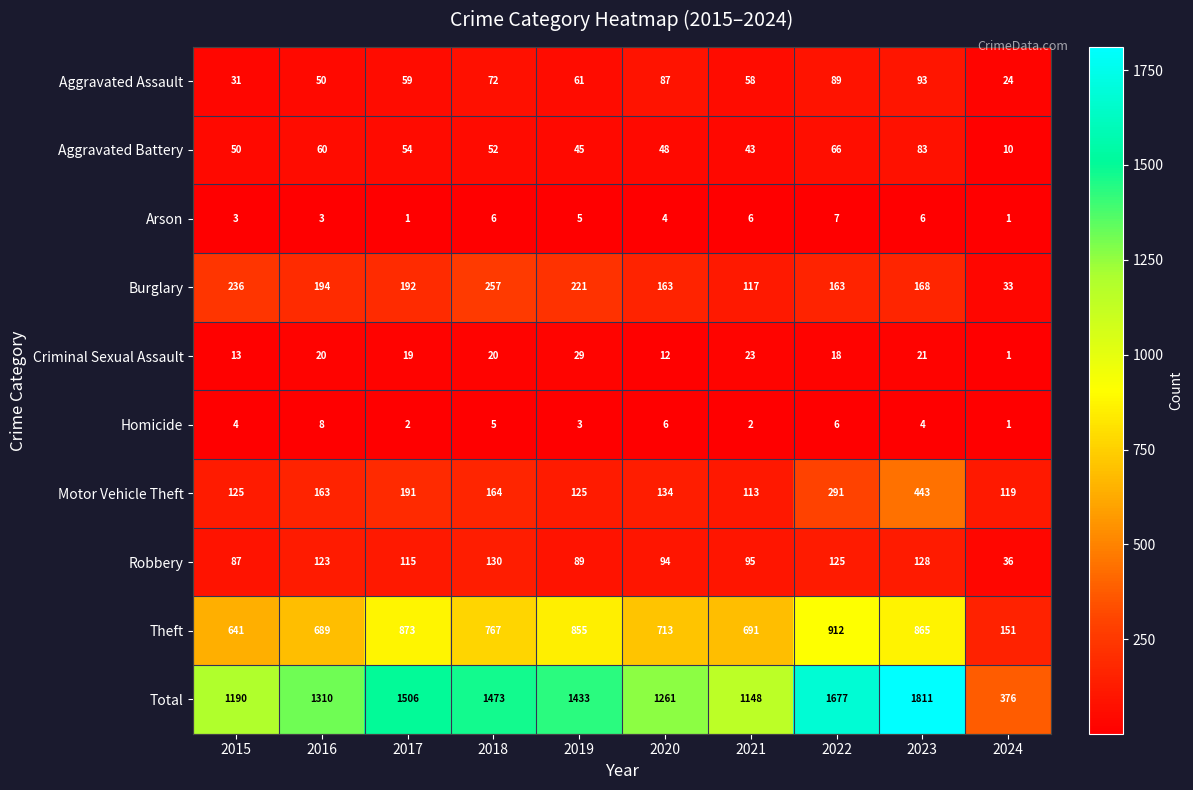

What is the spread (max minus min) of values at 2022?

1671